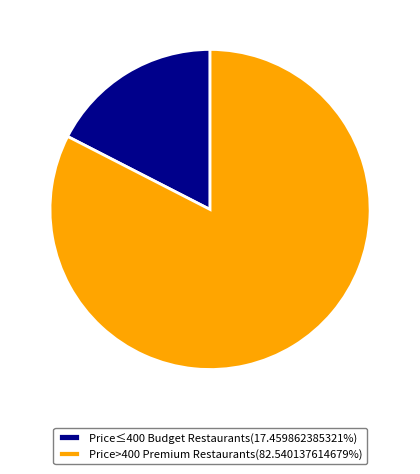

Is there a majority slice in this chart?

Yes